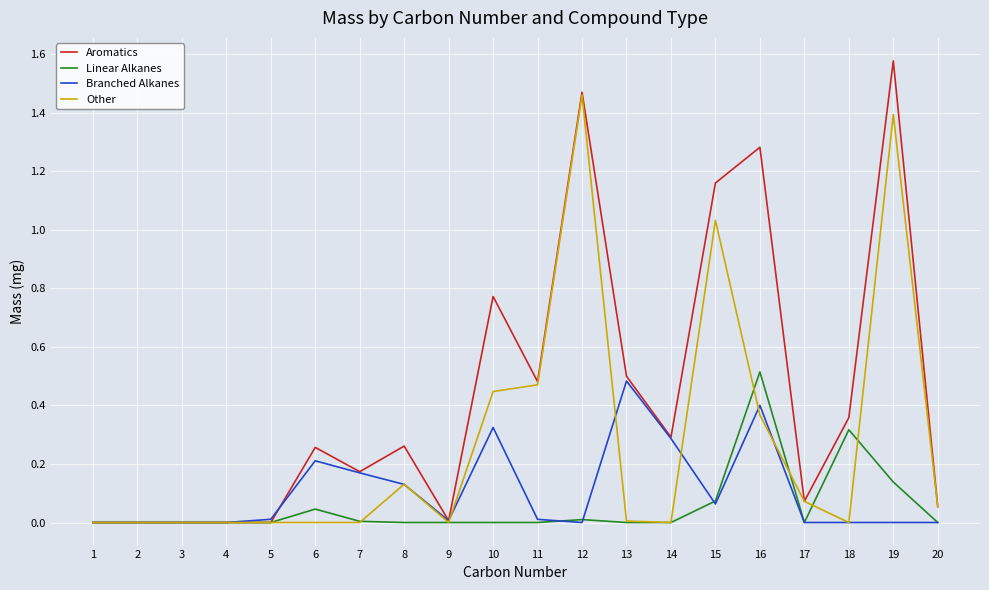

Which series changed the most between 14 and 19?

Other